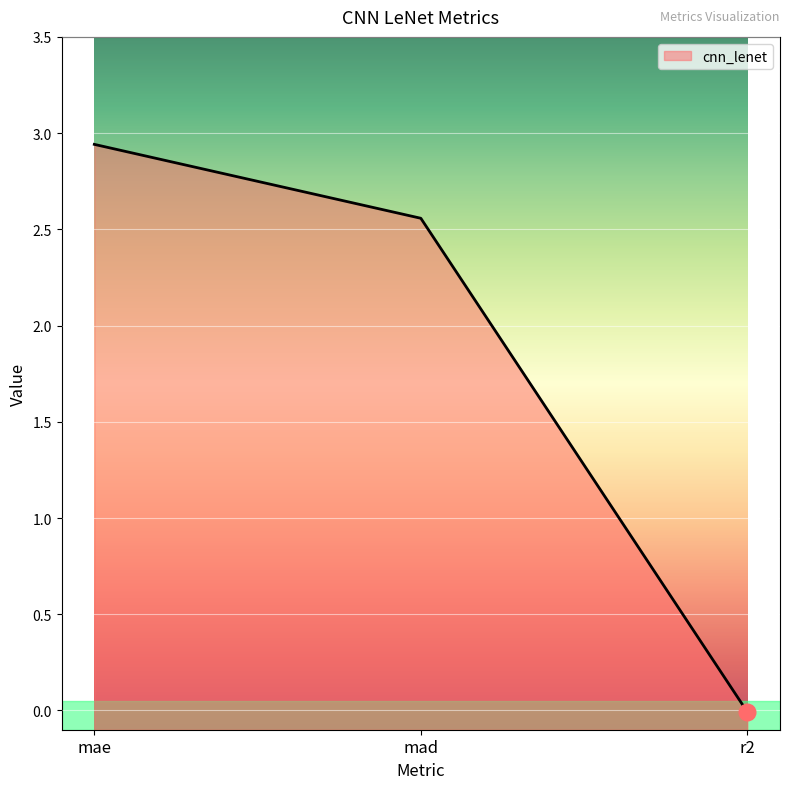

Approximately how many times larger is the value at mad compared to mae?

0.9